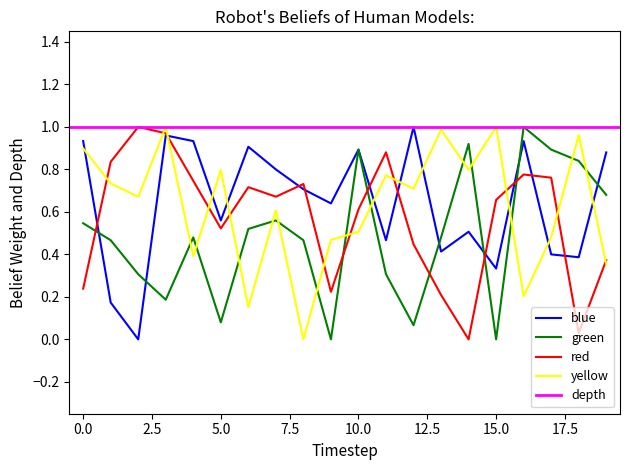

The value of blue at 10.0 is 0.9. True or false?

True